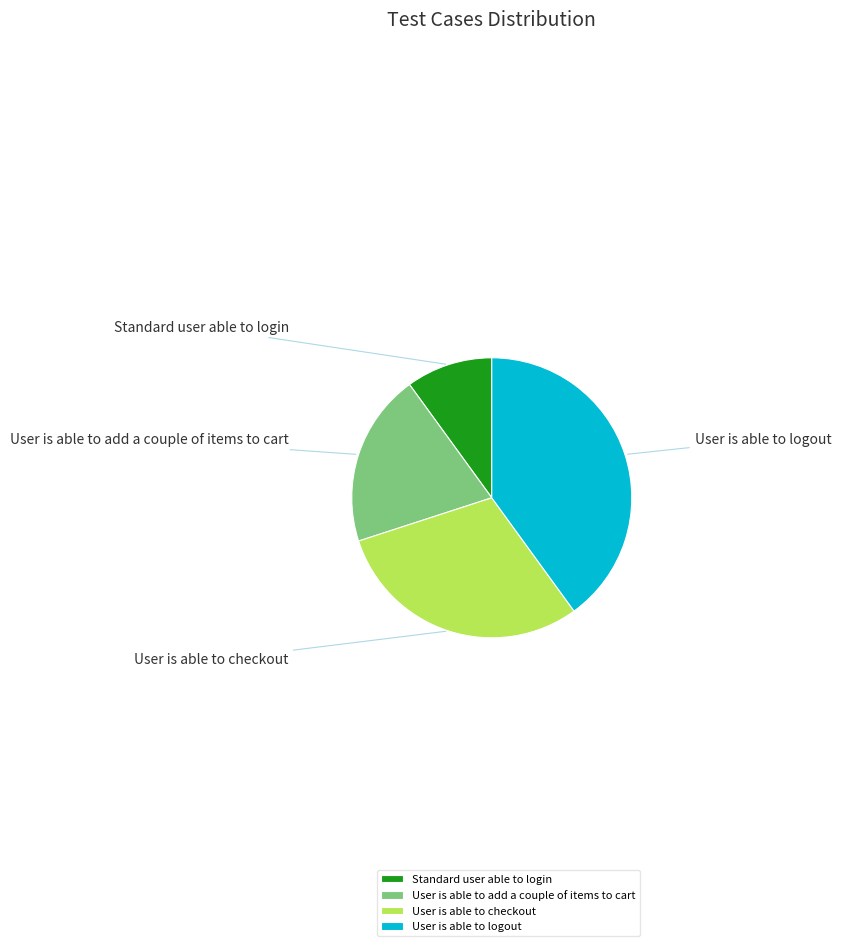

What percentage is NOT represented by User is able to logout?

60.0%